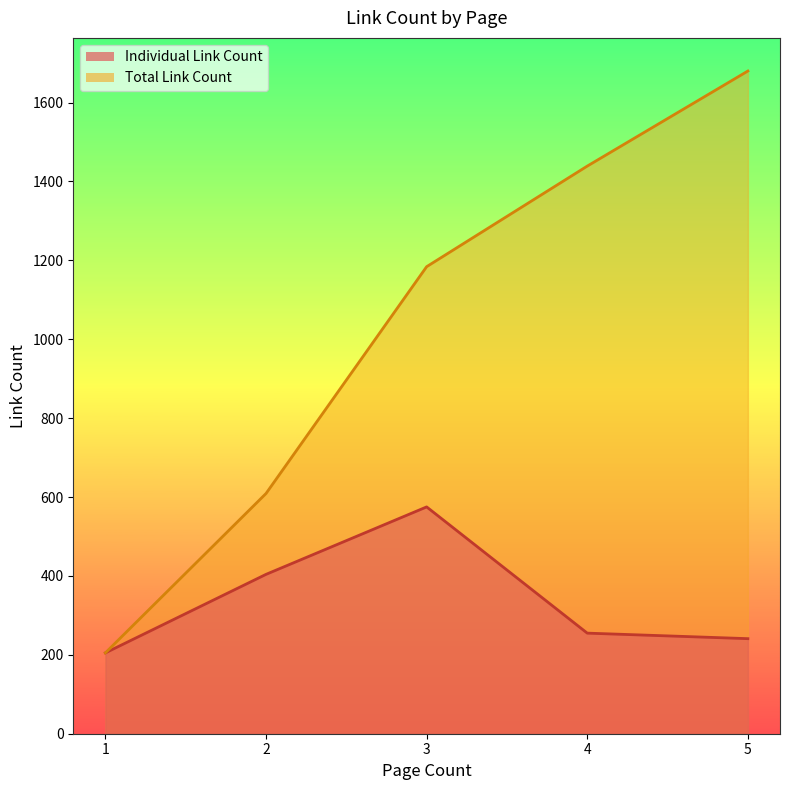

Which has a higher value, 2 or 4?

2